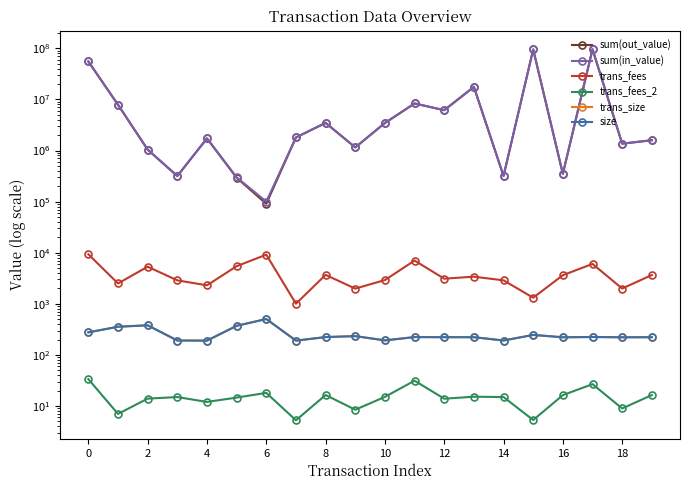

What is the difference between the sum(out_value) values at 12 and 17?

89570084.0